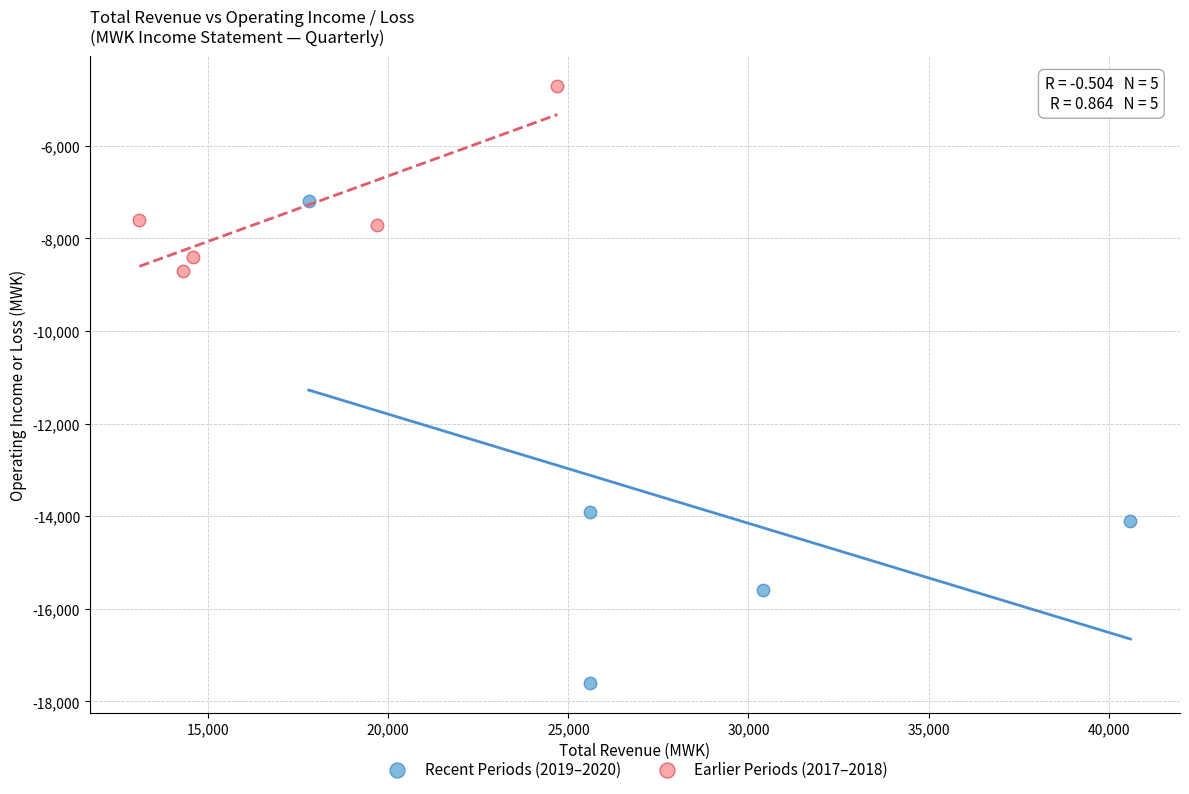

Which series reaches the minimum Y coordinate?

Recent Periods (2019–2020)